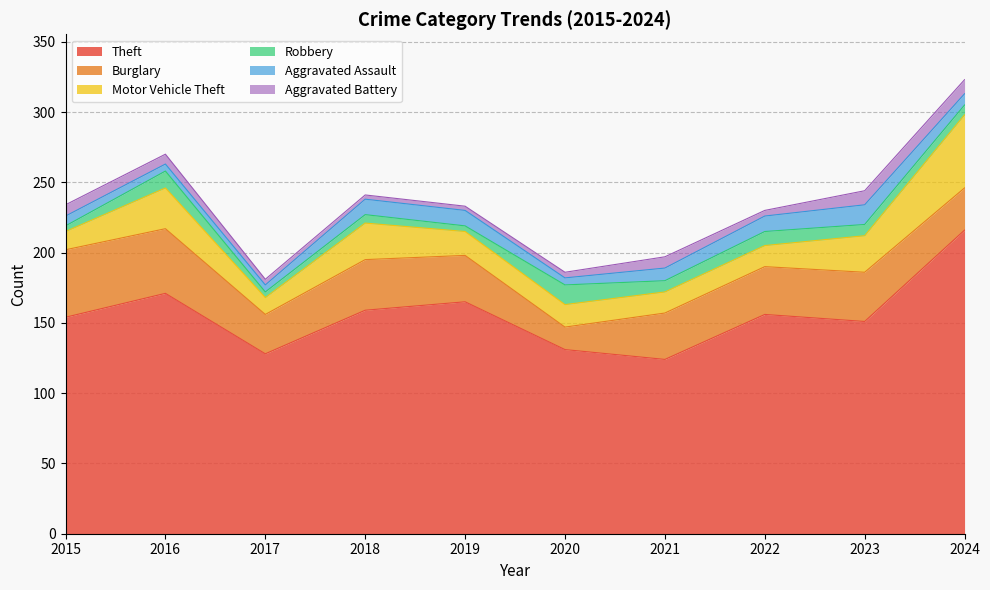

What is the value of the Robbery point at the 8th from the left?

10